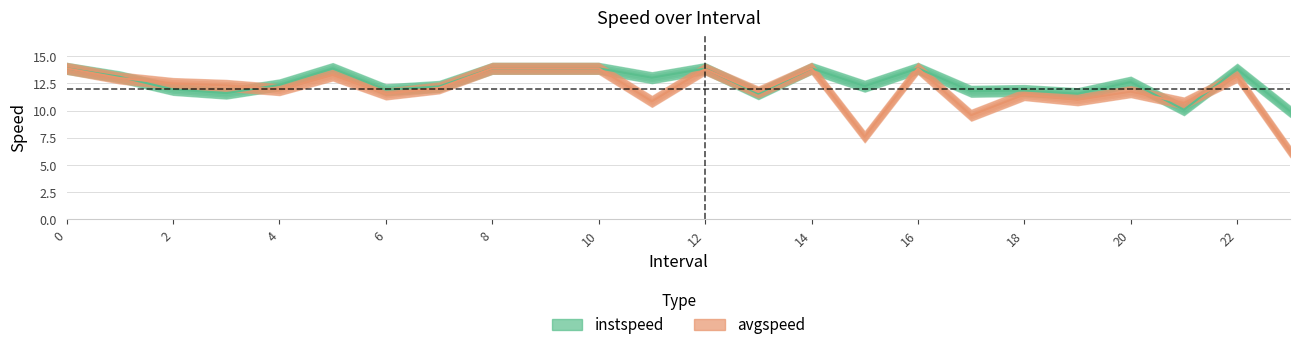

Which series changed the most between 2 and 8?

instspeed